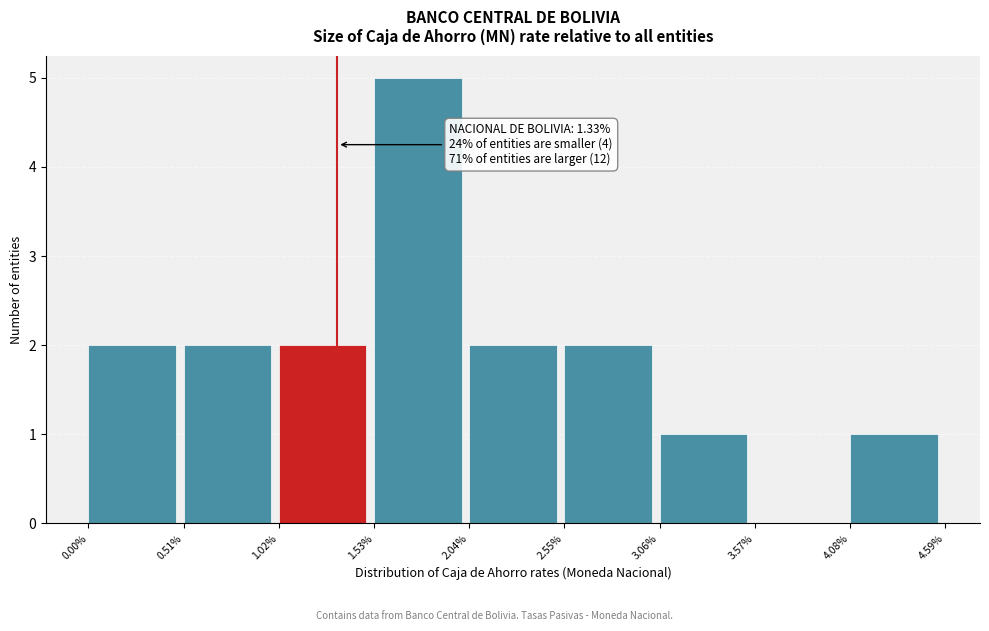

Over which range of the x-axis is the bar tallest?

1.53% to 2.04%